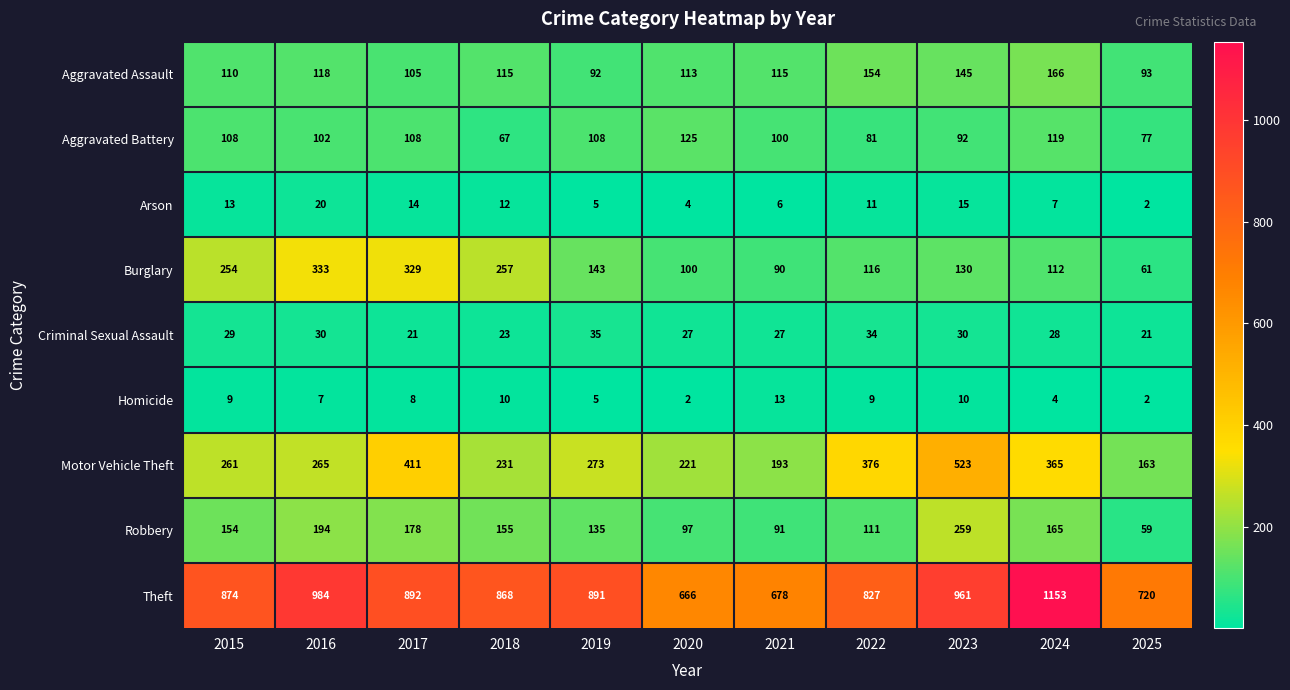

At 2015, list the series in order from smallest to largest.

Homicide, Arson, Criminal Sexual Assault, Aggravated Battery, Aggravated Assault, Robbery, Burglary, Motor Vehicle Theft, Theft